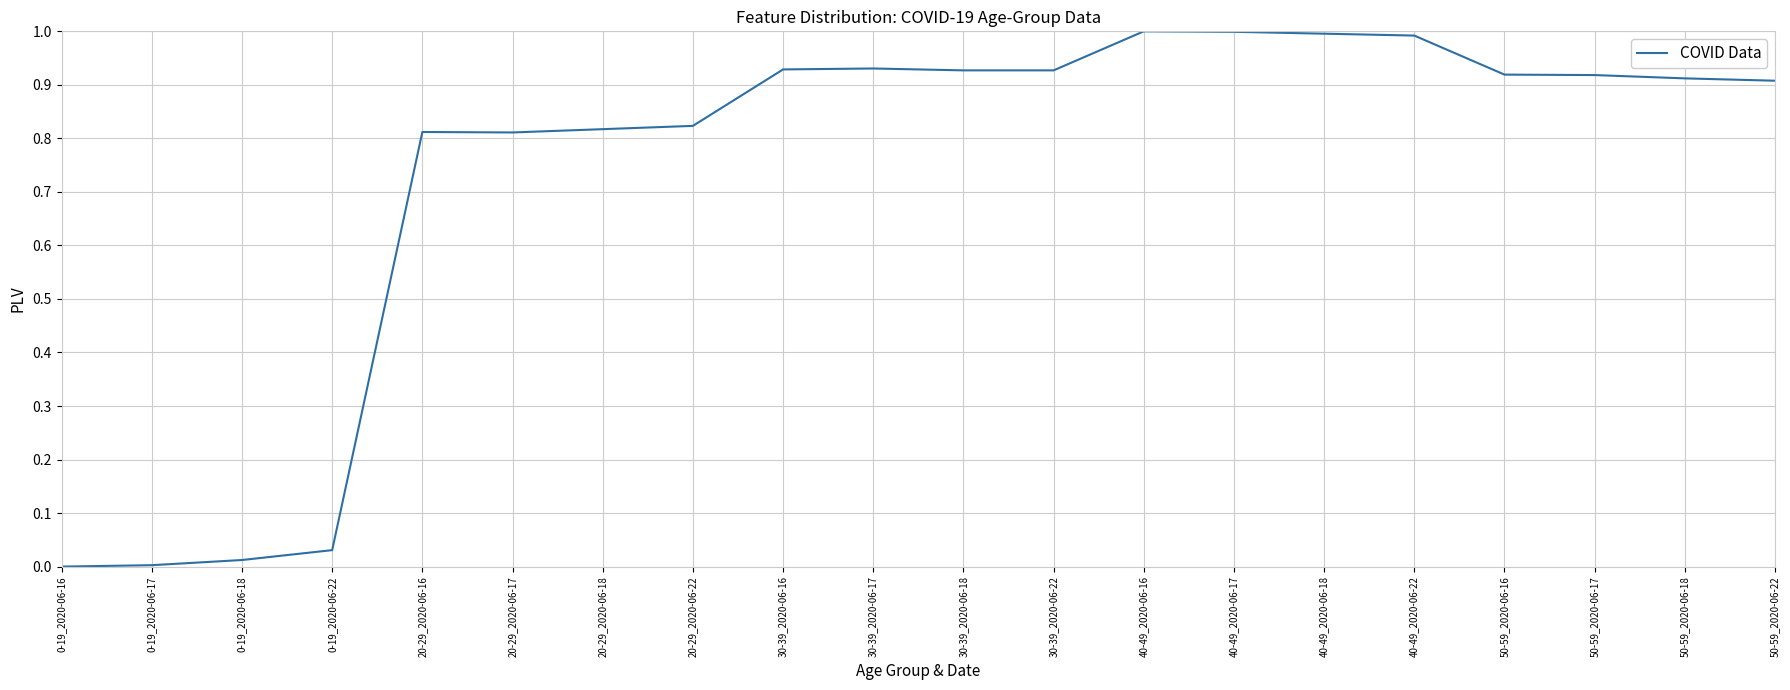

The value at 40-49_2020-06-16 is 1.3. True or false?

False